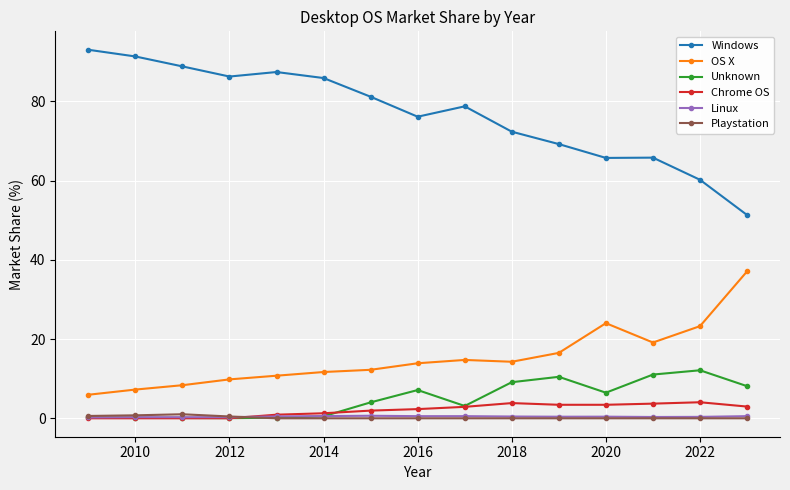

What is the greatest value displayed?

93.0